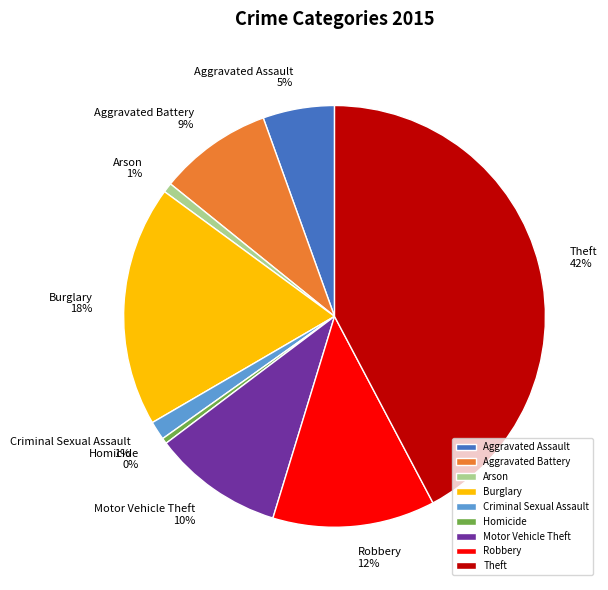

What is the largest slice in the pie chart?

Theft